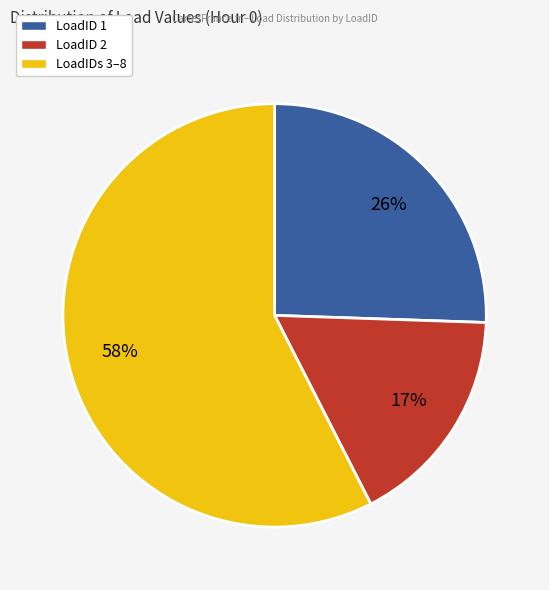

Approximately how many times larger is the value at LoadIDs 3–8 compared to LoadID 2?

3.4